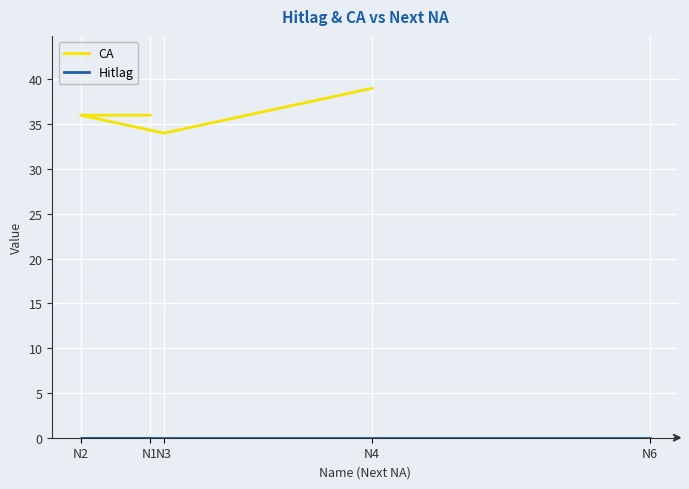

At which category is the sum across all series the highest?

N4